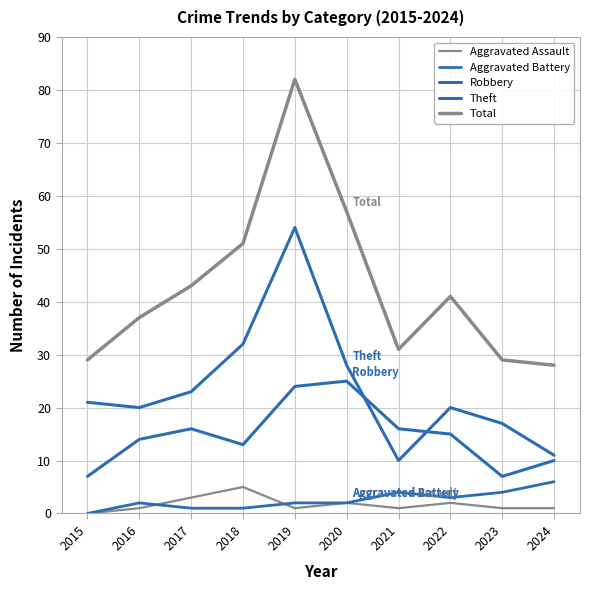

Reading left to right, what are all the values shown in this chart?

Aggravated Assault: 0	1	3	5	1	2	1	2	1	1
Aggravated Battery: 0	2	1	1	2	2	4	3	4	6
Robbery: 7	14	16	13	24	25	16	15	7	10
Theft: 21	20	23	32	54	28	10	20	17	11
Total: 29	37	43	51	82	57	31	41	29	28